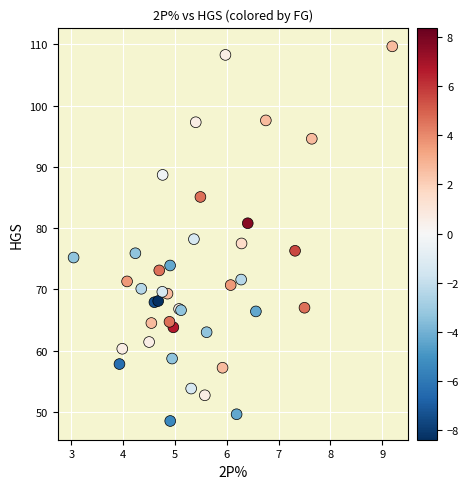

What Y value in the scatter plot is closest to 79?

78.2